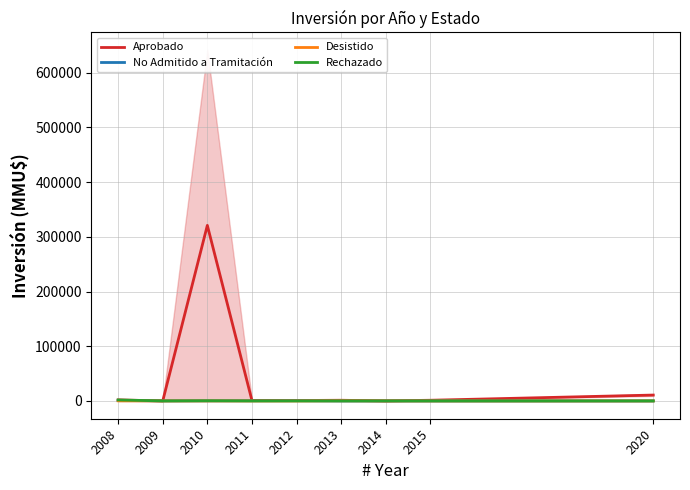

What is the difference between the maximum and minimum values in the No Admitido a Tramitación series?

826.0